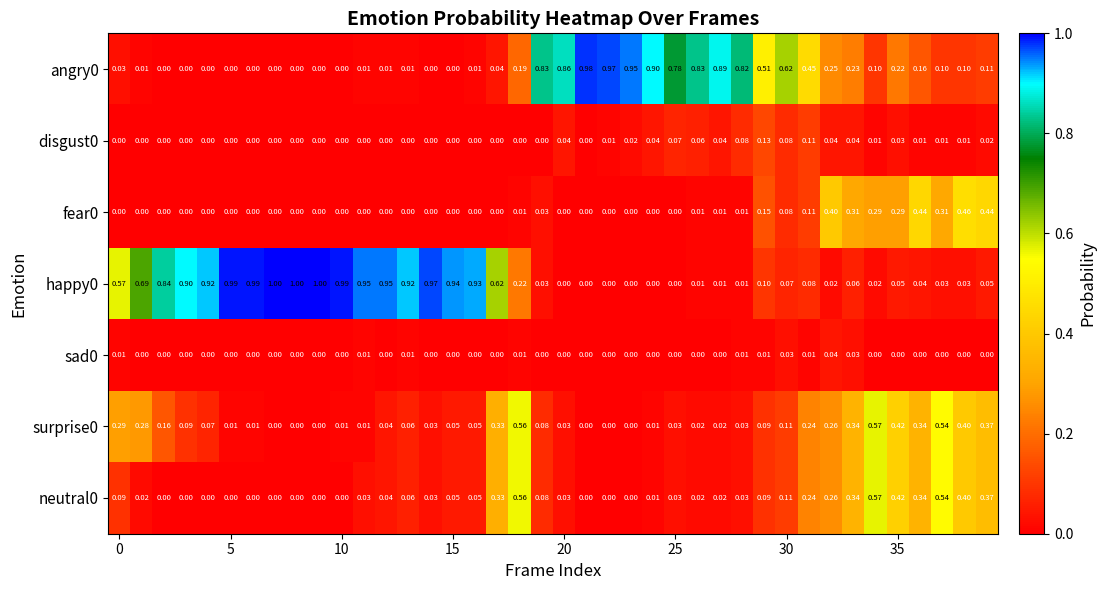

How many distinct data groups are displayed?

7